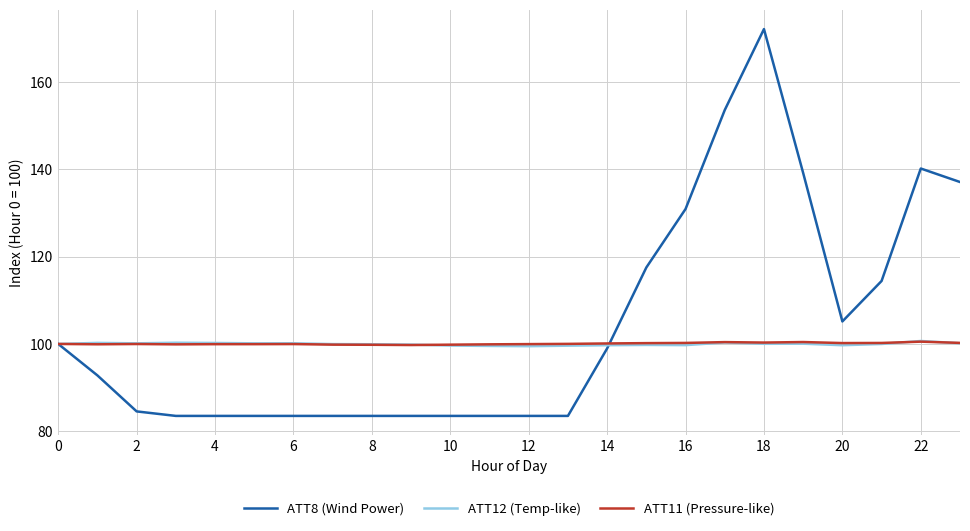

What is the minimum value shown in the chart?

83.5